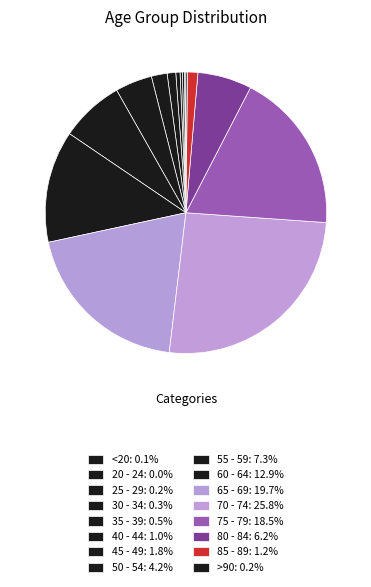

True or false: 85 - 89 accounts for 16% of the total.

False